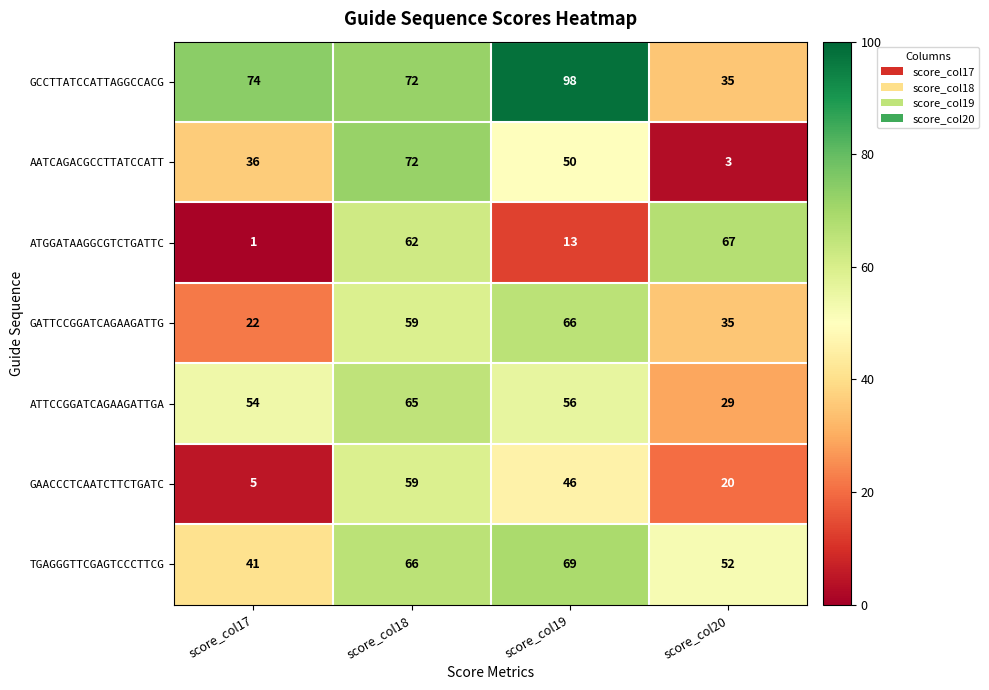

List the series in order of their peak value, highest first.

GCCTTATCCATTAGGCCACG, AATCAGACGCCTTATCCATT, TGAGGGTTCGAGTCCCTTCG, ATGGATAAGGCGTCTGATTC, GATTCCGGATCAGAAGATTG, ATTCCGGATCAGAAGATTGA, GAACCCTCAATCTTCTGATC